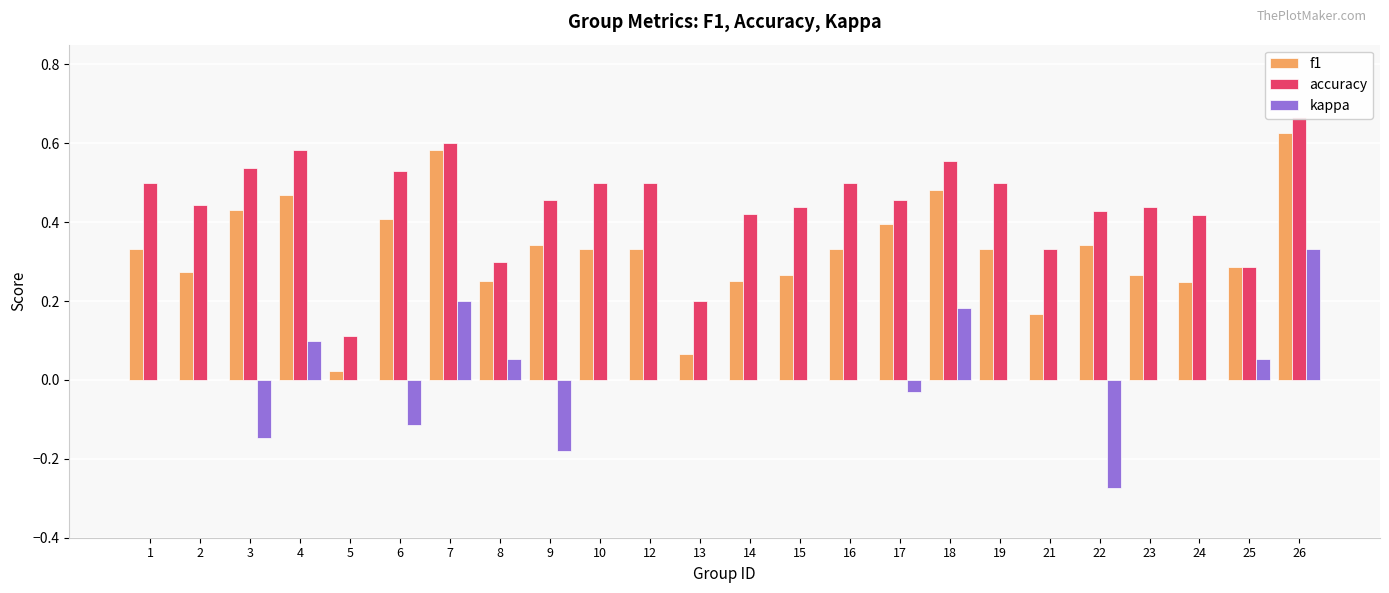

Which series has the largest range (max minus min)?

kappa